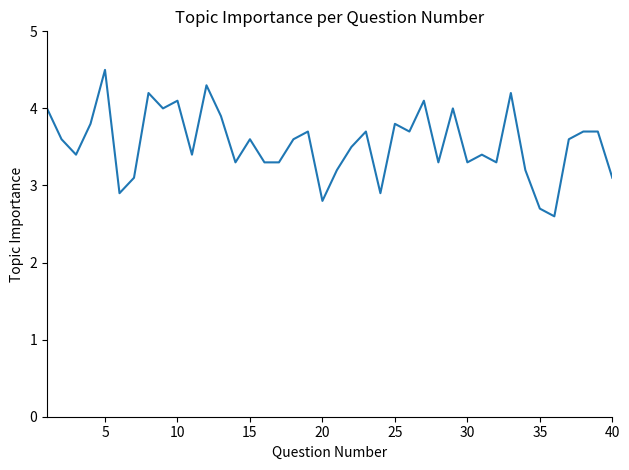

What is the minimum value shown in the chart?

2.6